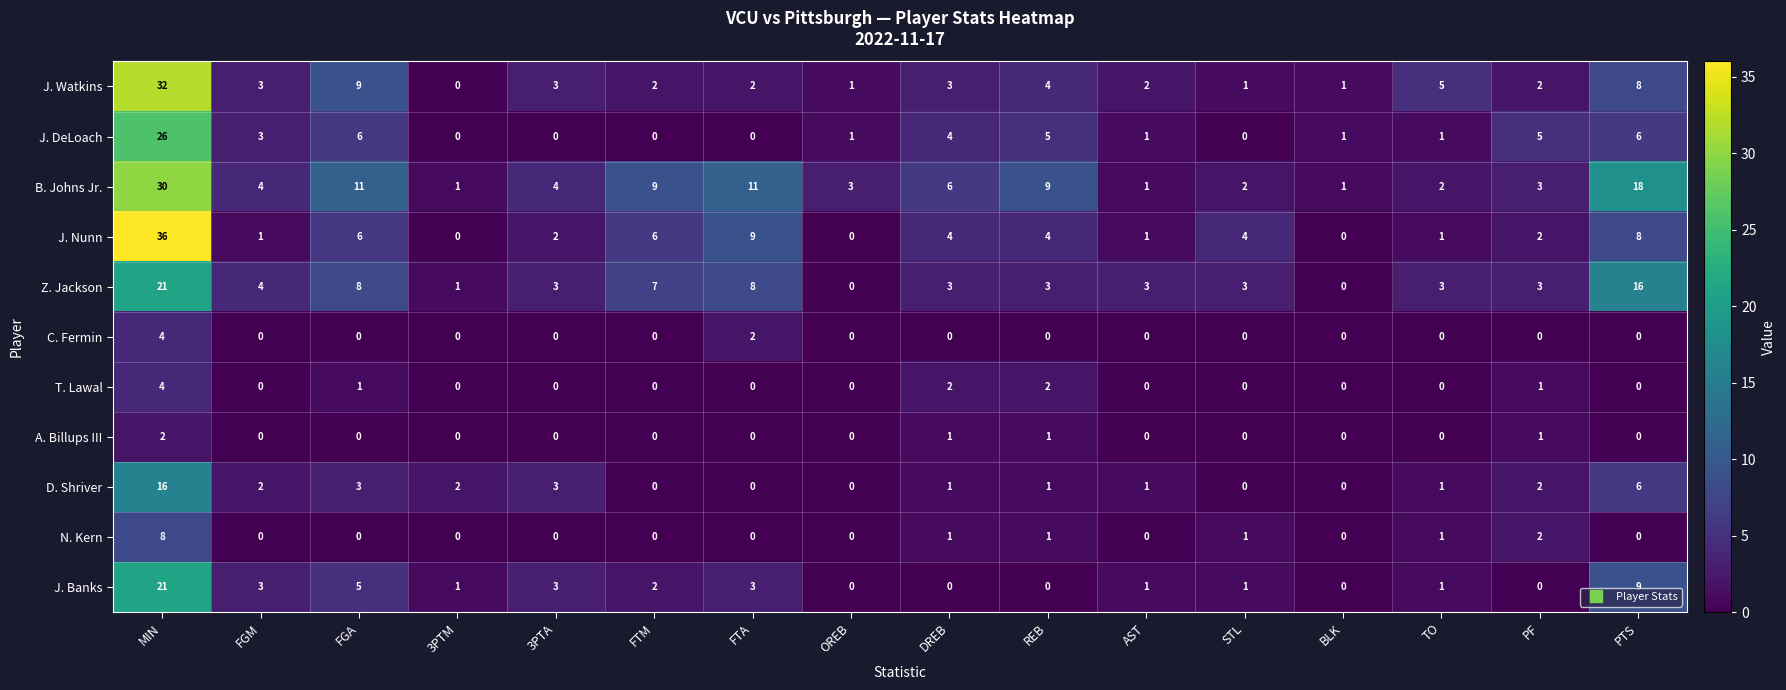

The T. Lawal series shows 0 at 3PTM. True or false?

True